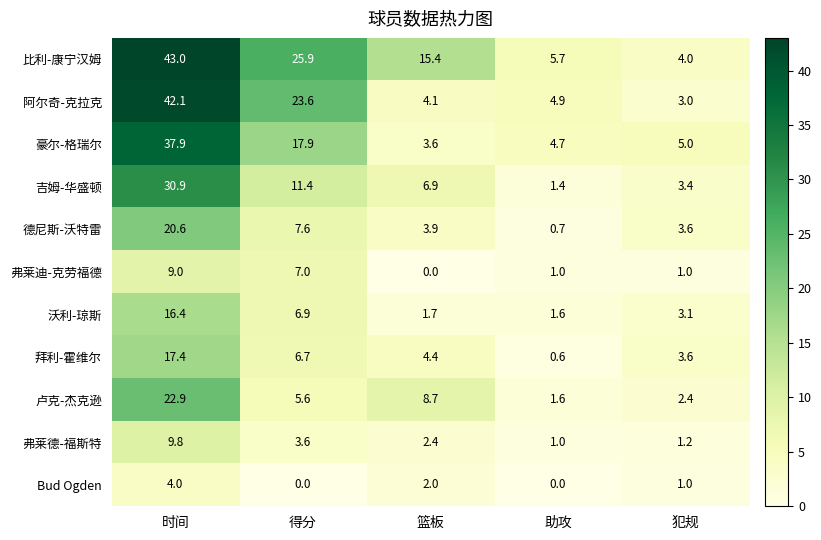

What is the spread (max minus min) of values at 犯规?

4.0